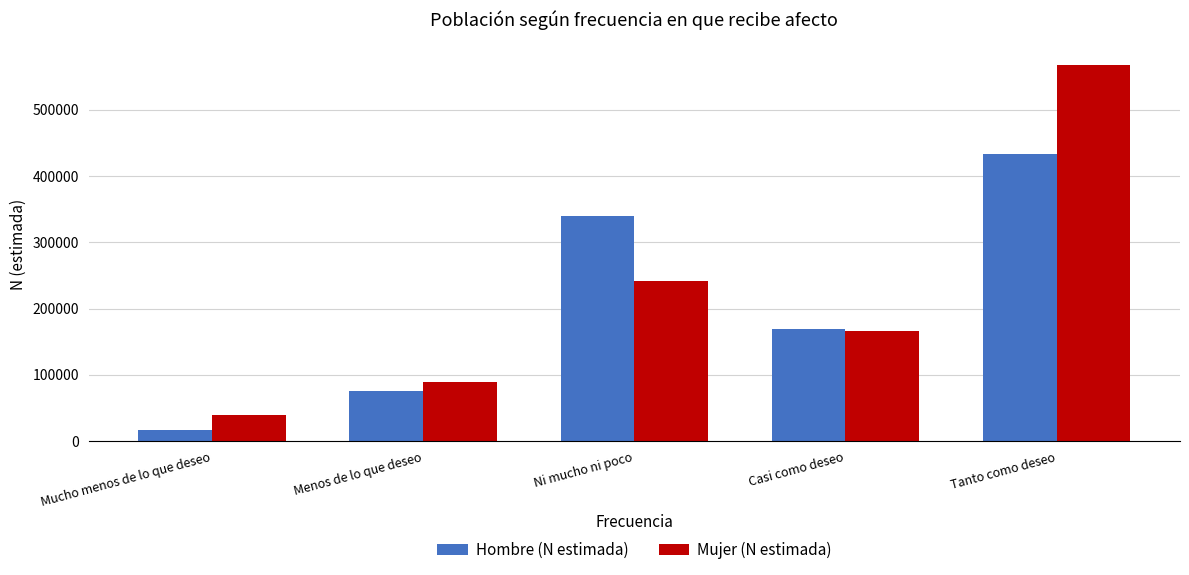

The value of Hombre (N estimada) at Ni mucho ni poco is 568170. True or false?

False